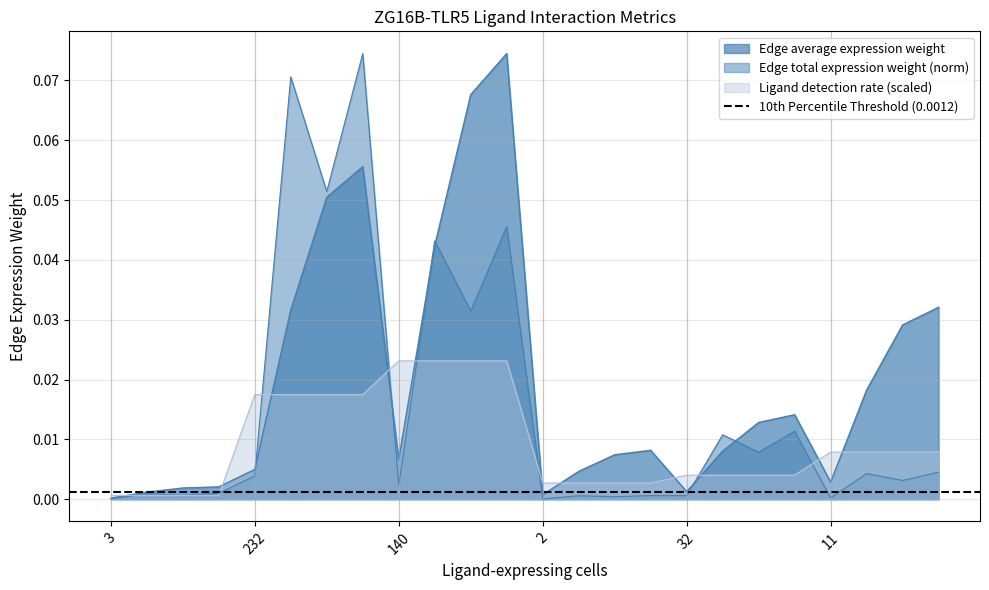

How many lines are shown in the chart?

3